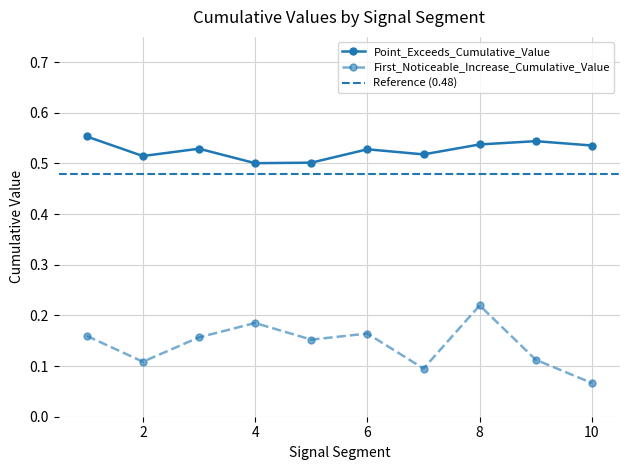

Is it true that Point_Exceeds_Cumulative_Value equals 0.2 at 4?

False